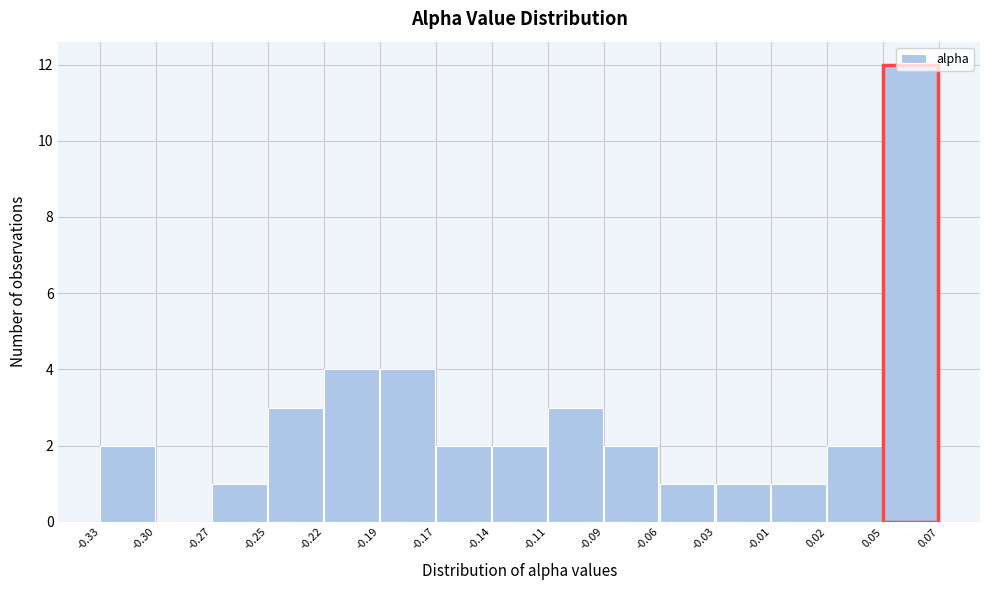

What is the greatest value displayed?

12